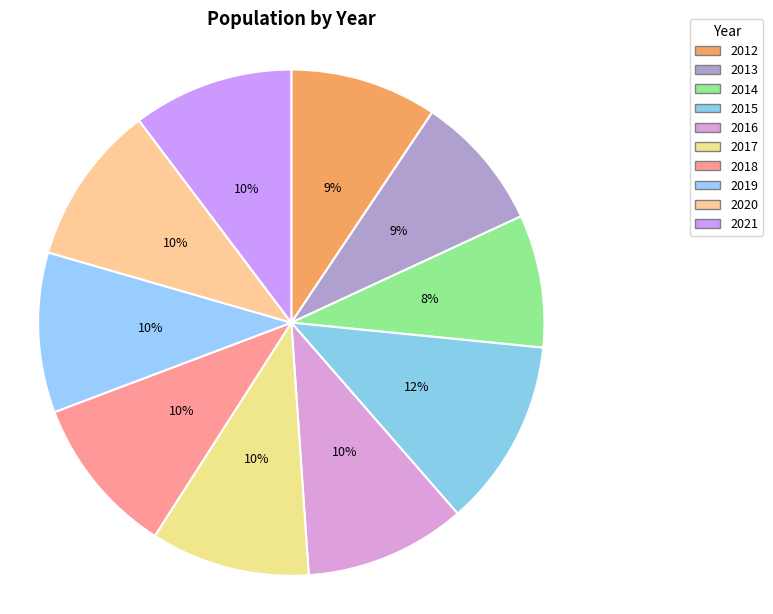

What percentage is the 2013 slice, to the nearest percent?

9%